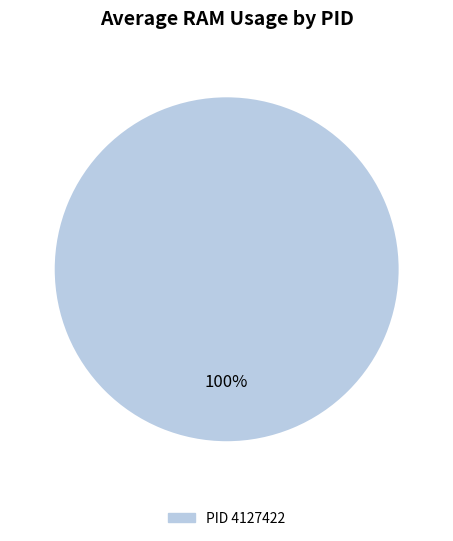

Rank the categories by value from lowest to highest.

PID 4127422